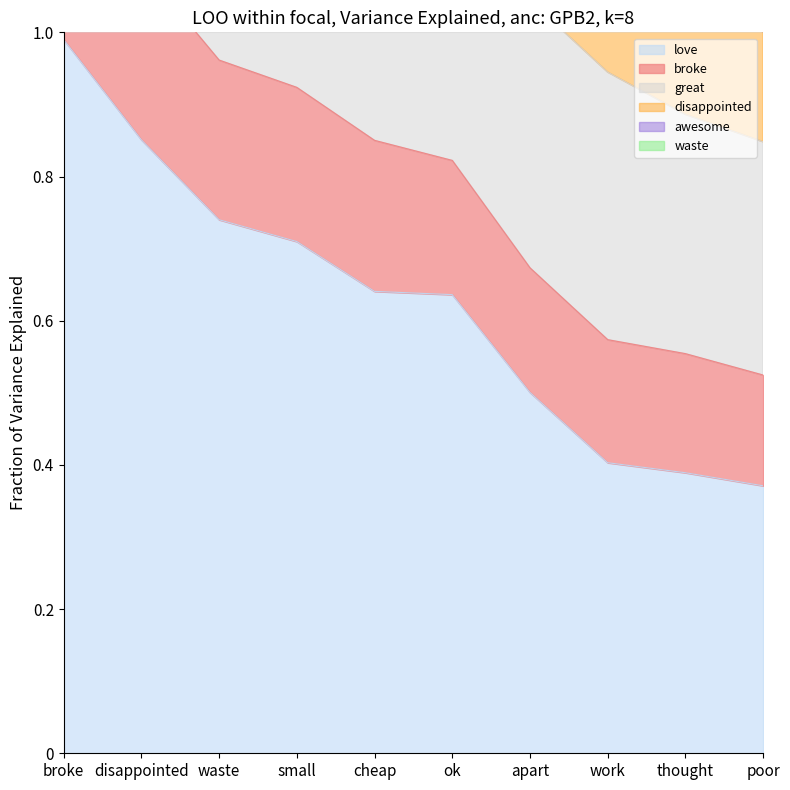

Read the love value at apart.

0.5